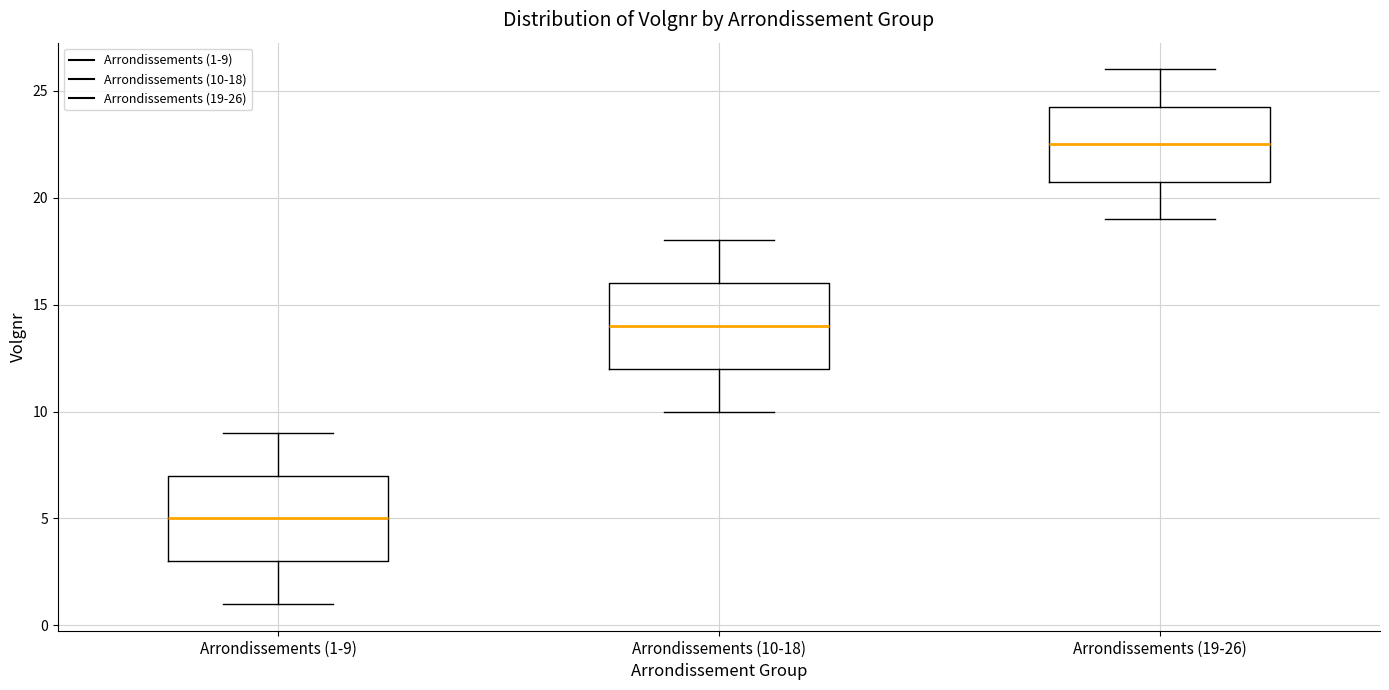

Reading left to right, transcribe this box plot: for each box, give where its median line is, the range the box spans, and where its two whiskers end, as read against the y-axis. The values are not printed on the chart, so give them approximately, as read against the axis.

Arrondissements (1-9): median 5.0, box 3.0 to 7.0, whiskers 1.0 to 9.0
Arrondissements (10-18): median 14.0, box 12.0 to 16.0, whiskers 10.0 to 18.0
Arrondissements (19-26): median 22.5, box 21.0 to 24.5, whiskers 19.0 to 26.0